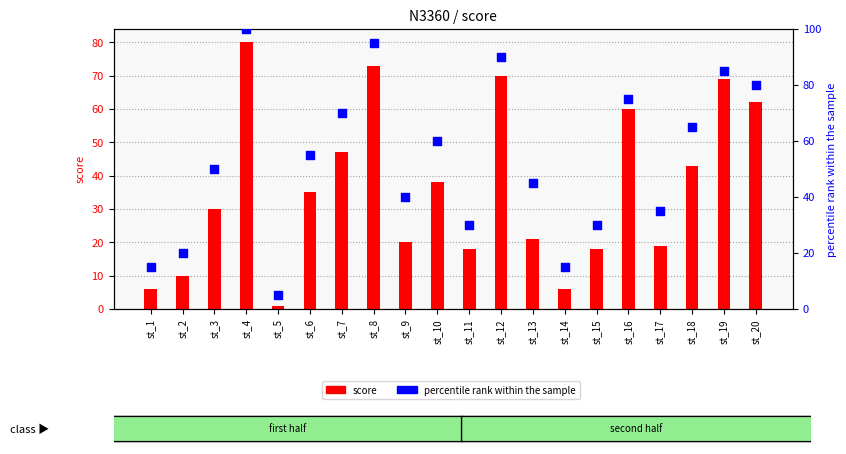

At how many categories does at least one series exceed 54?

10